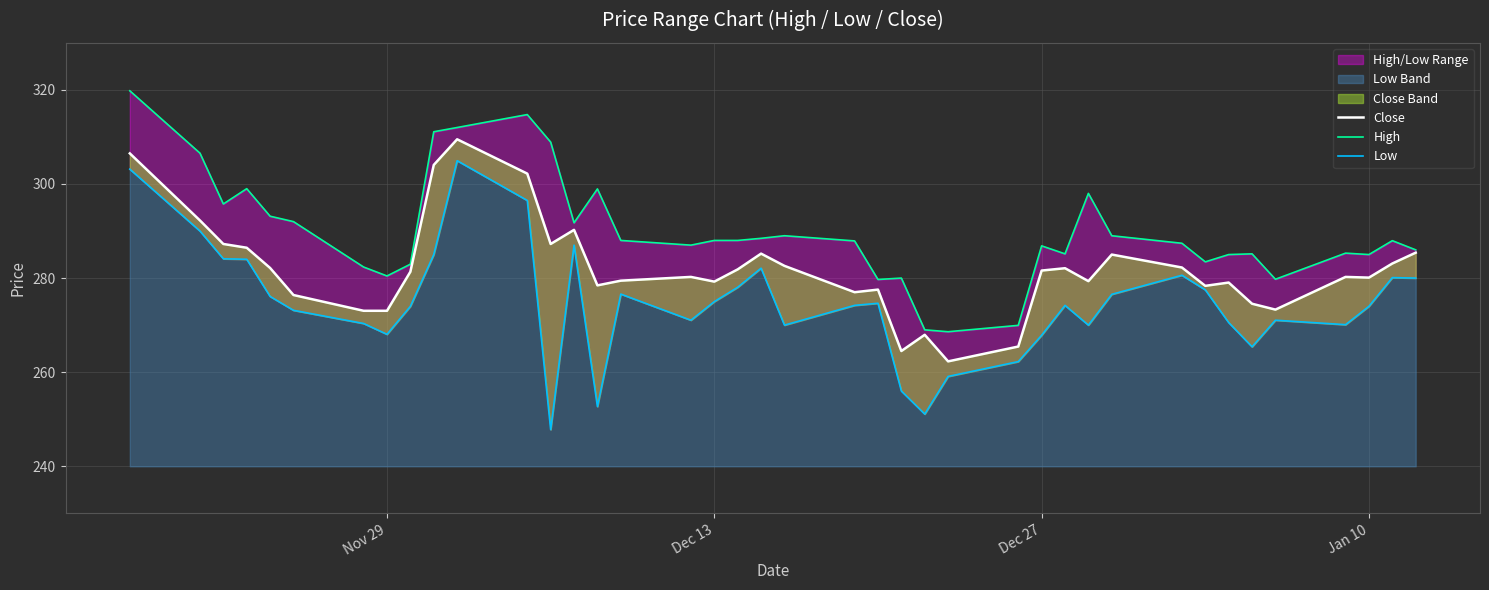

Reading left to right, list all the values displayed in this chart.

Close: 306.5	292.2	287.2	286.5	282.1	276.4	273.0	273.0	281.4	304.0	309.5	302.2	287.2	290.2	278.5	279.5	280.2	279.2	281.9	285.2	282.6	277.0	277.5	264.5	268.0	262.3	265.5	281.6	282.1	279.4	285.0	282.2	278.4	279.0	274.5	273.3	280.2	280.1	283.1	285.4
High: 319.8	306.5	295.8	299.0	293.1	292.0	282.4	280.5	283.0	311.1	312.0	314.8	308.9	291.8	299.0	288.0	287.0	288.0	288.0	288.5	289.0	287.9	279.7	280.0	269.0	268.6	270.0	286.9	285.1	298.0	289.0	287.4	283.5	285.0	285.1	279.8	285.3	285.0	288.0	286.0
Low: 303.1	290.0	284.1	284.0	276.1	273.1	270.4	268.0	274.0	285.0	305.0	296.5	247.8	287.0	252.7	276.6	271.0	275.0	278.0	282.1	270.0	274.2	274.6	256.0	251.1	259.1	262.2	267.9	274.2	270.0	276.5	280.6	277.5	270.5	265.4	271.0	270.1	274.0	280.1	280.0